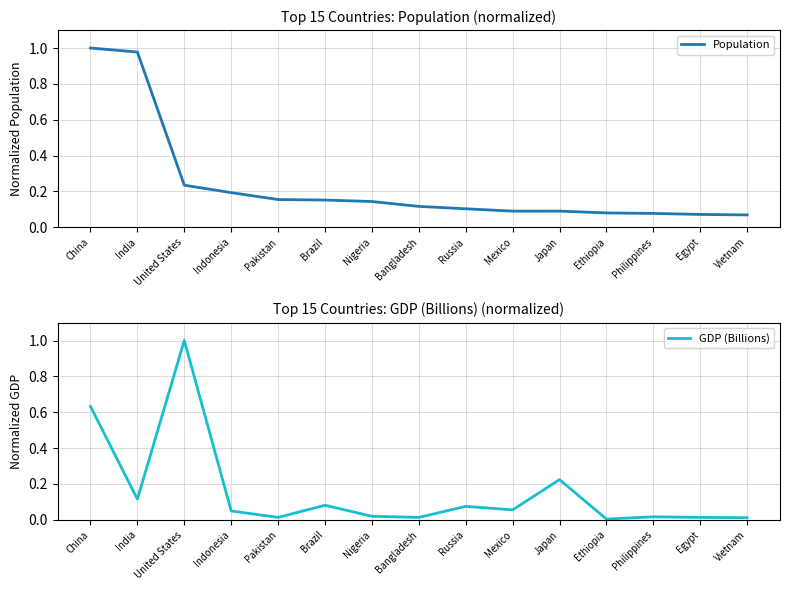

In Population, how many points are lower than both neighbors (excluding endpoints)?

1